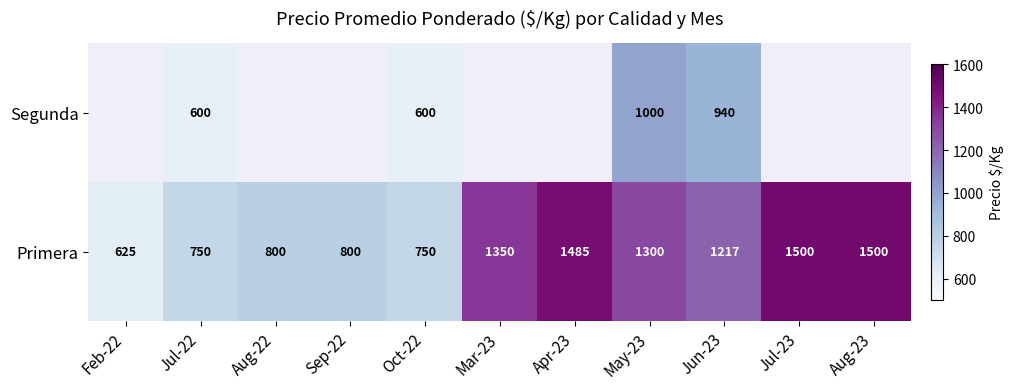

What is the difference between the second highest and minimum values in the Primera series?

875